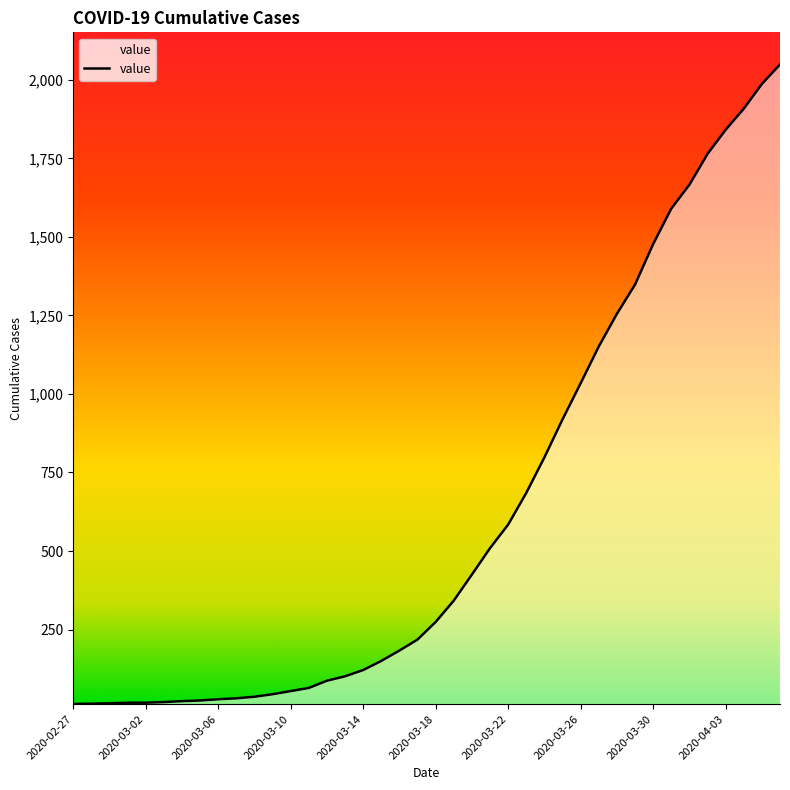

What is the maximum value shown in the chart?

2049